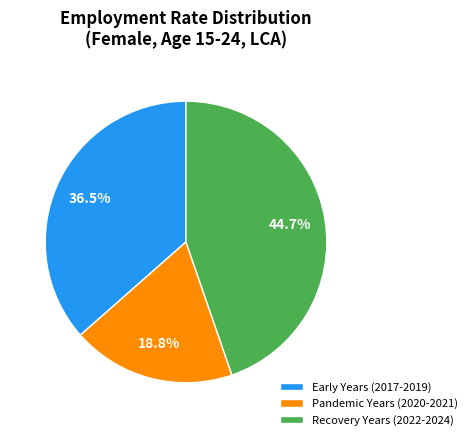

Rank the categories by value from lowest to highest.

Pandemic Years (2020-2021), Early Years (2017-2019), Recovery Years (2022-2024)